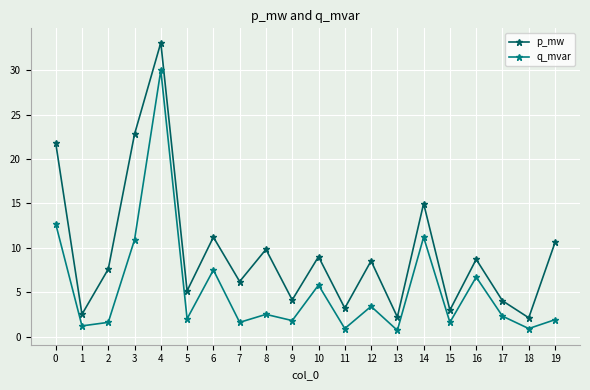

List the series in order of their overall mean, lowest first.

q_mvar, p_mw